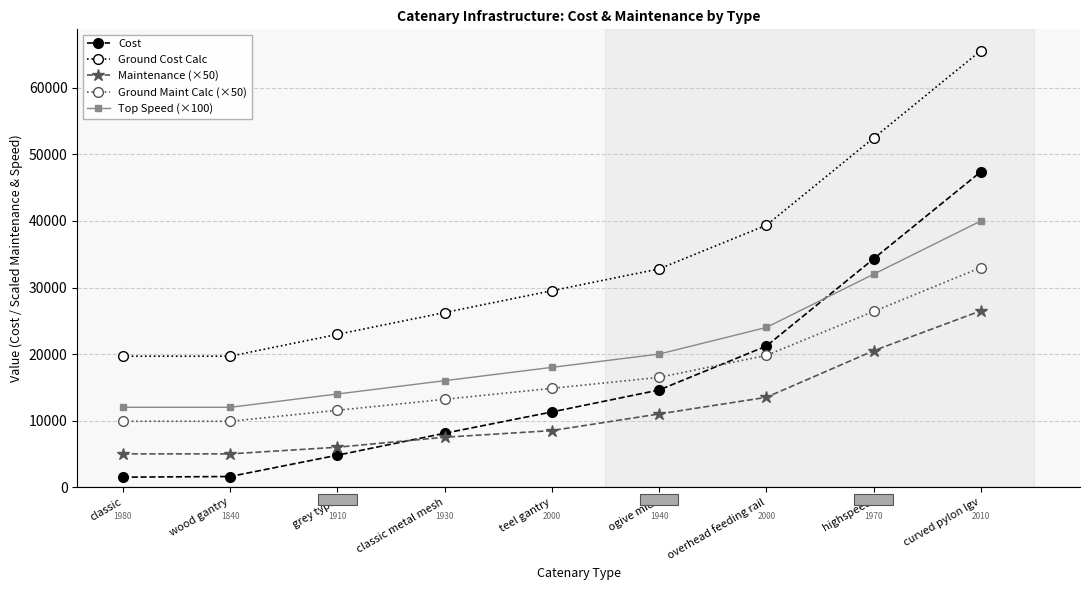

True or false: Ground Cost Calc has more than 2 points higher than both neighbors.

False